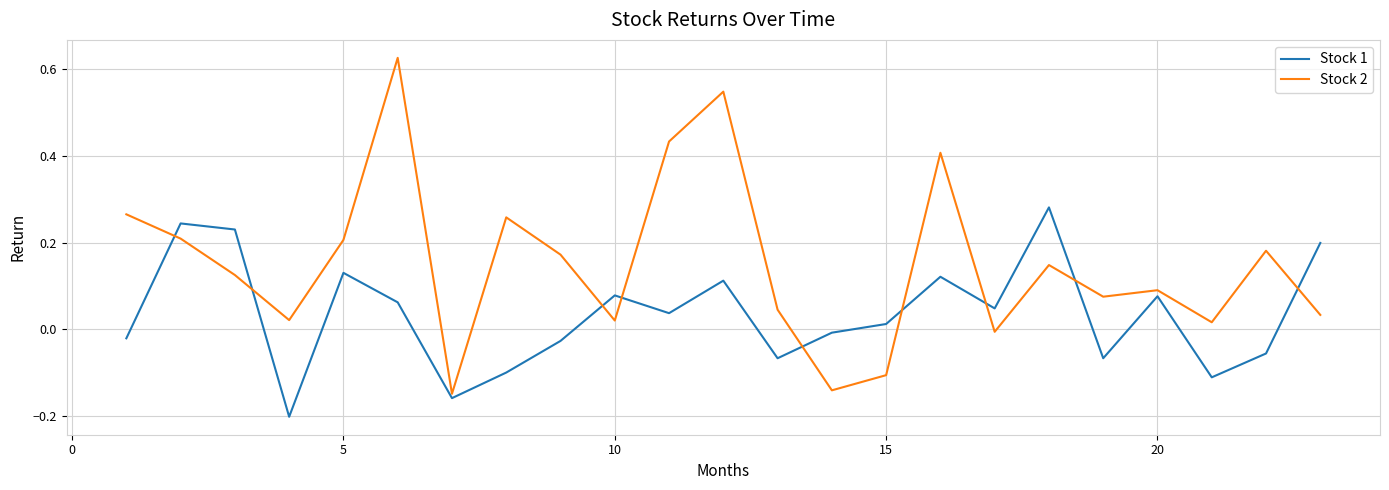

True or false: Stock 2 and Stock 1 intersect in this chart.

True